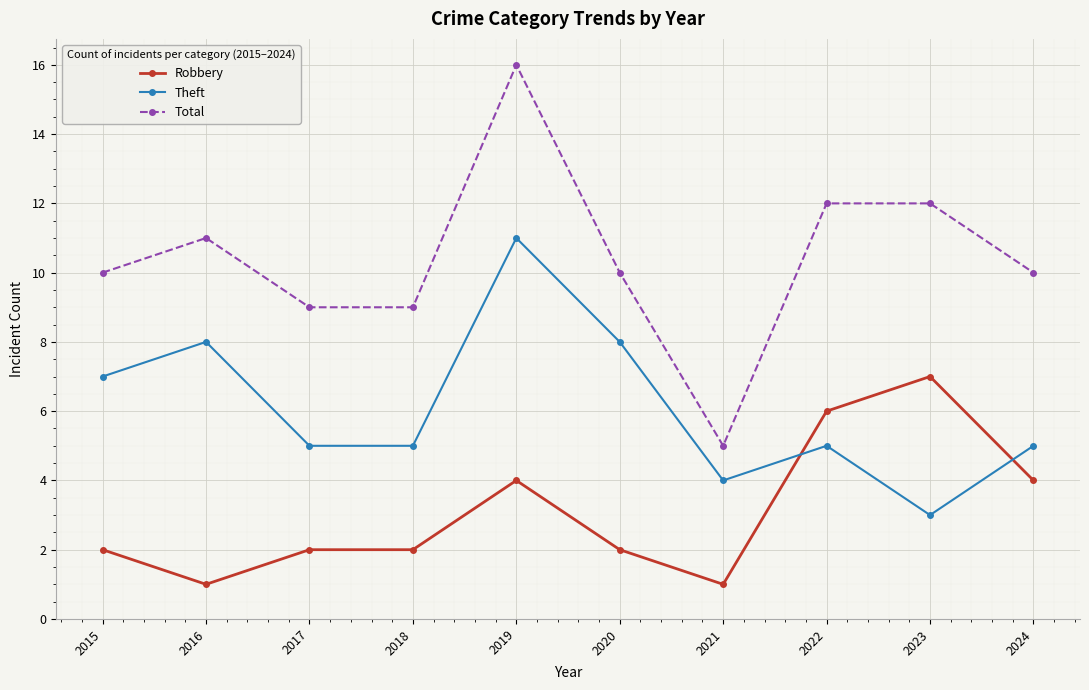

How many lines are shown in the chart?

3